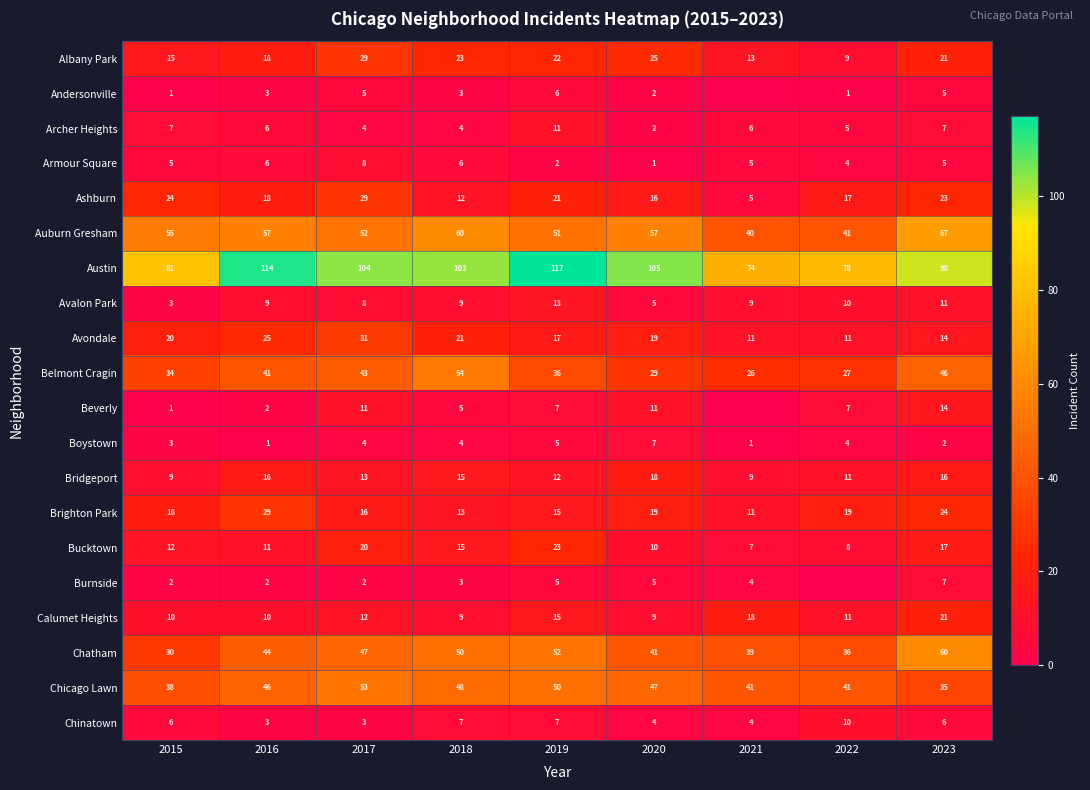

Where is Armour Square nearest to the value 4?

2022